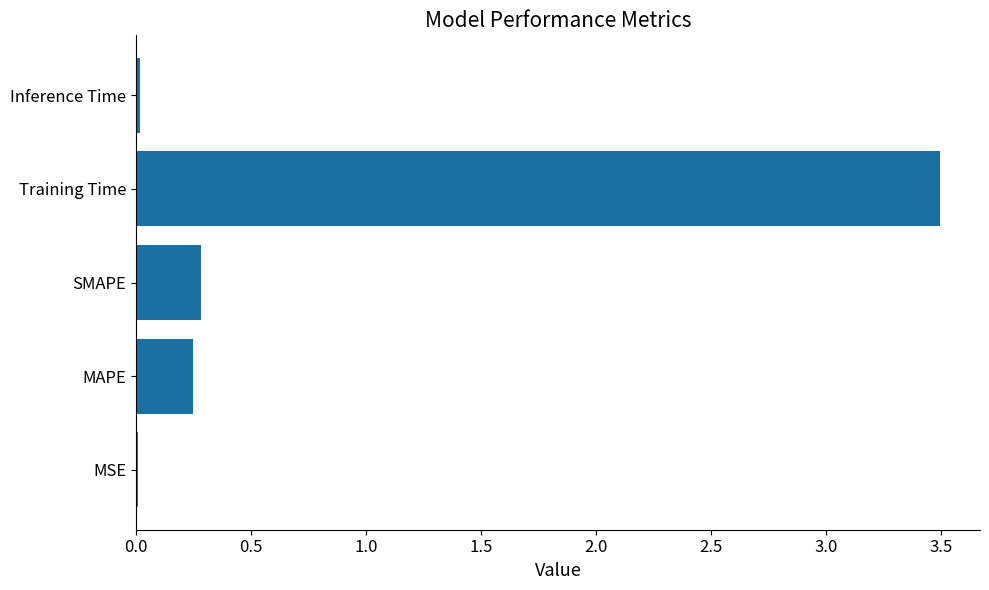

What is the difference between the second highest and minimum values?

0.3